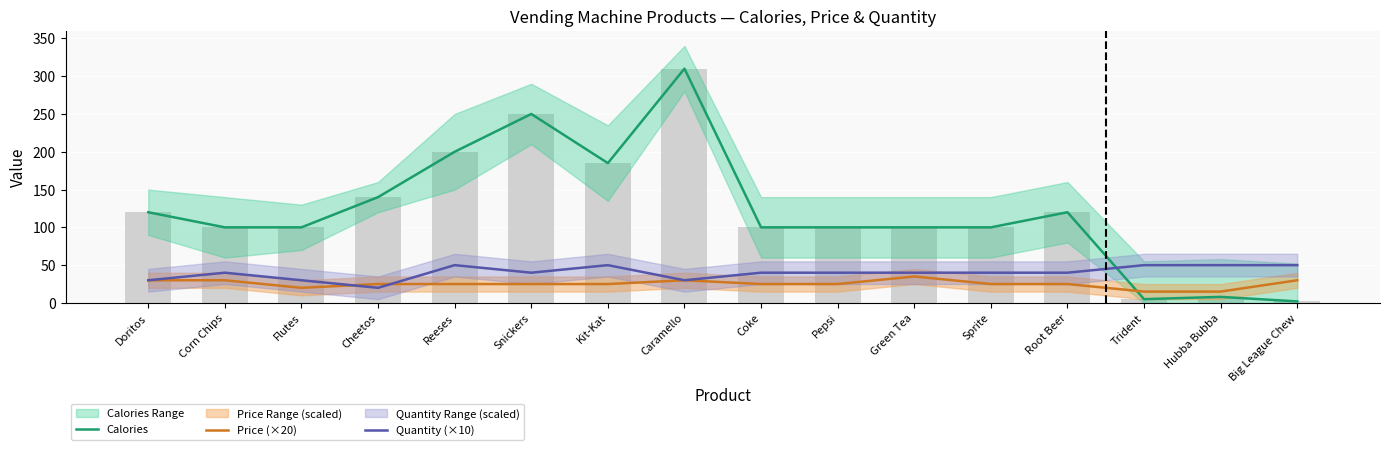

What value does the Calories series have at Sprite?

100